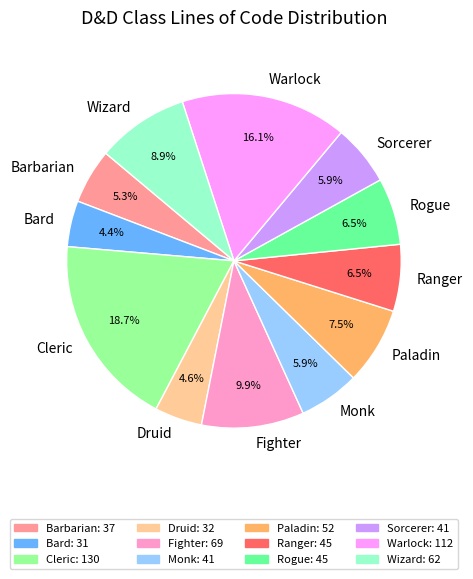

Approximately how many times larger is the value at Fighter compared to Cleric?

0.5